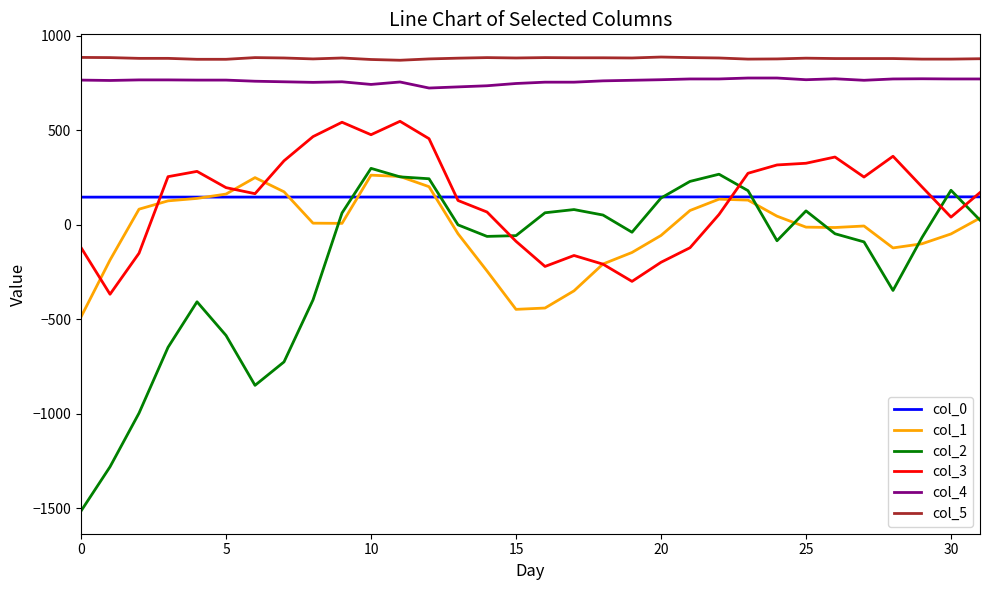

What is the highest value of the col_2 series?

298.0